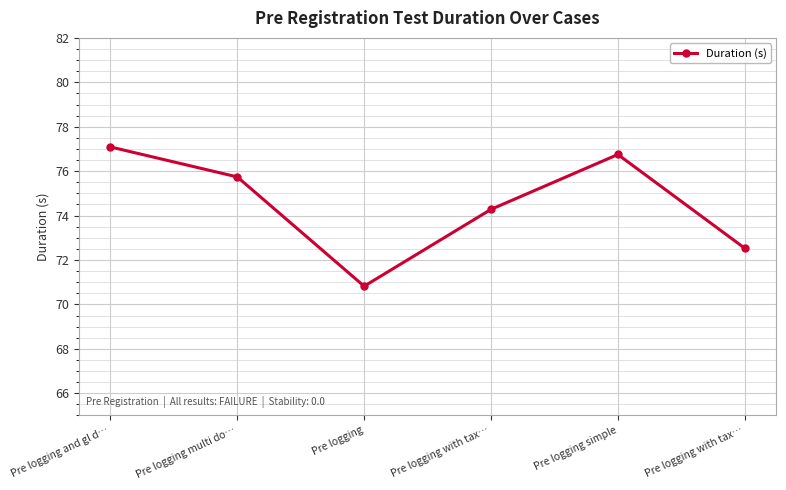

What is the difference between the maximum and minimum values?

6.3